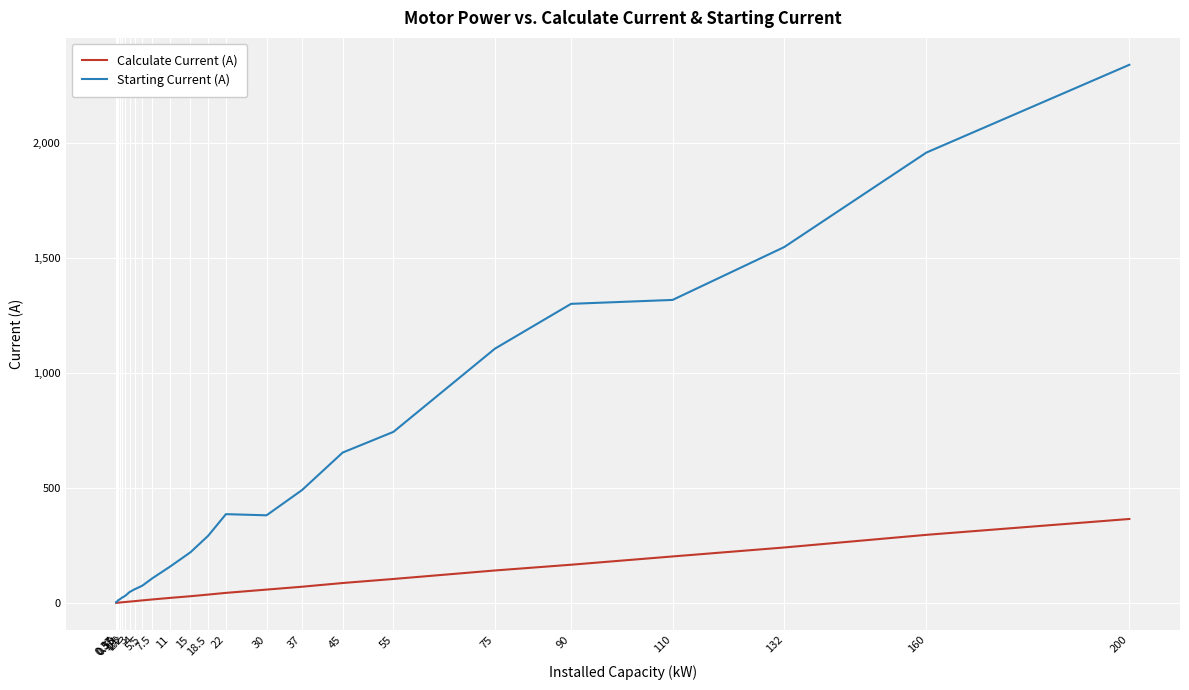

The Starting Current (A) series shows 48.0 at 3. True or false?

True